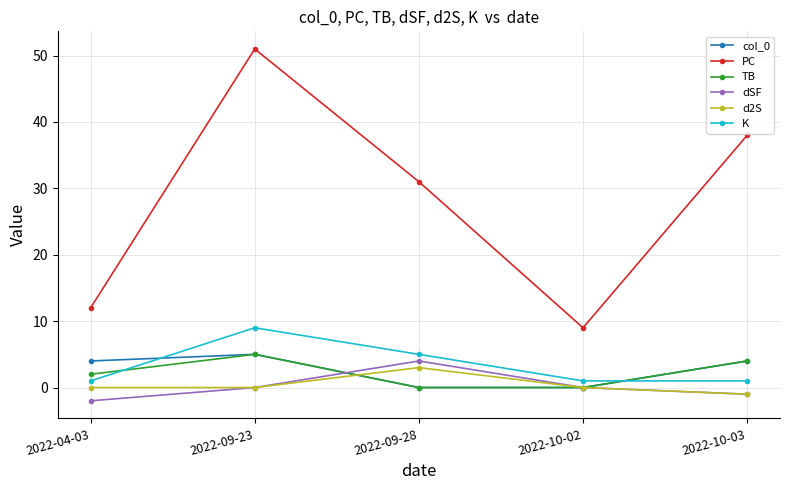

What is the difference between the K values at 2022-09-23 and 2022-04-03?

8